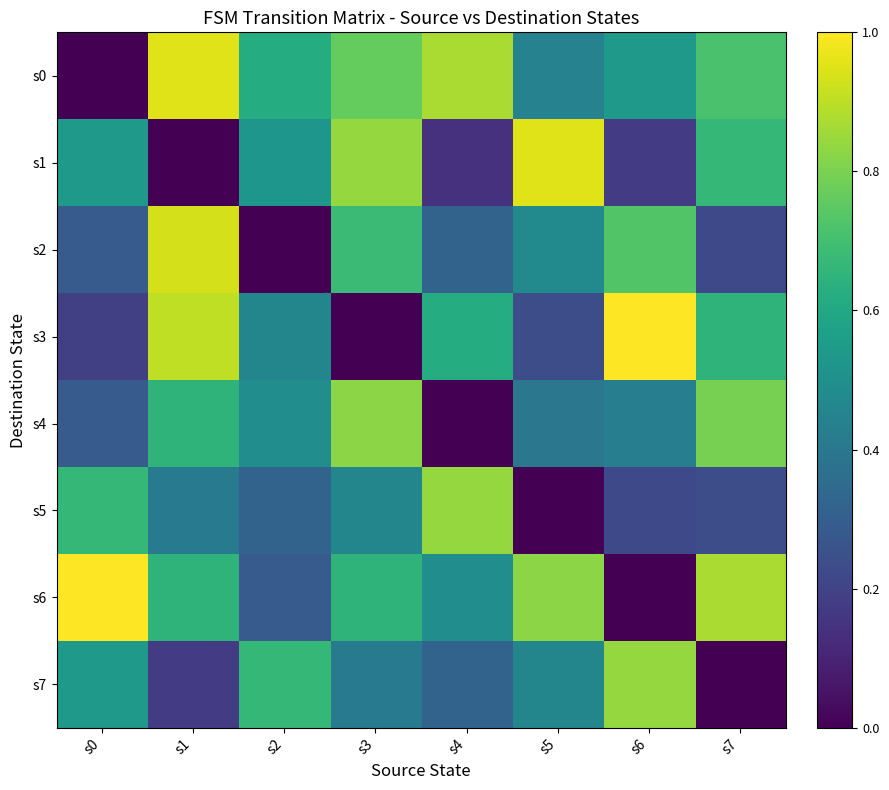

What is the greatest value displayed?

1.0